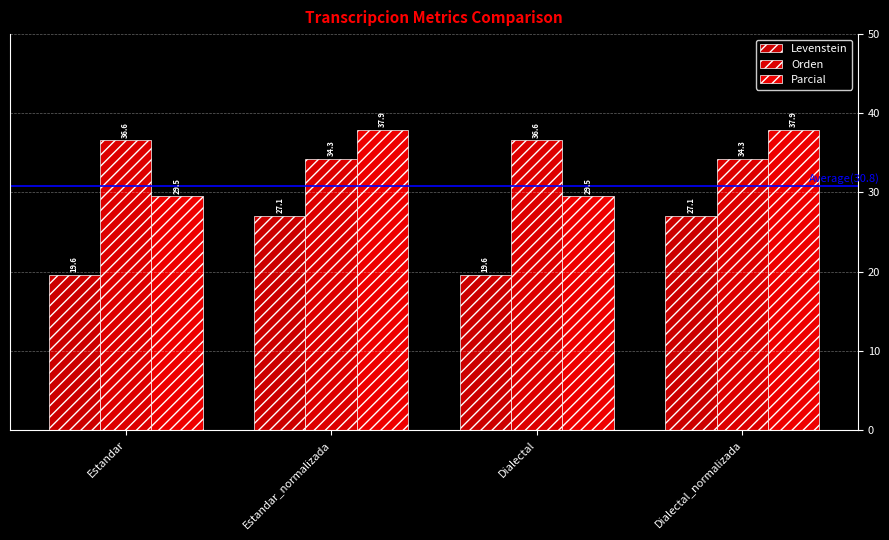

How many groups of bars are there?

4